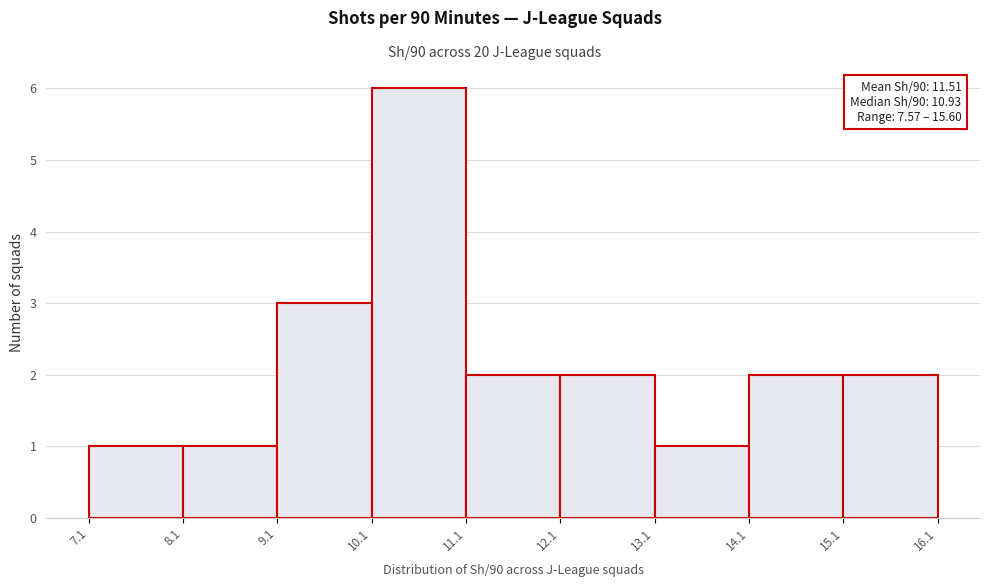

Which range on the x-axis has the tallest bar?

10.1 to 11.1